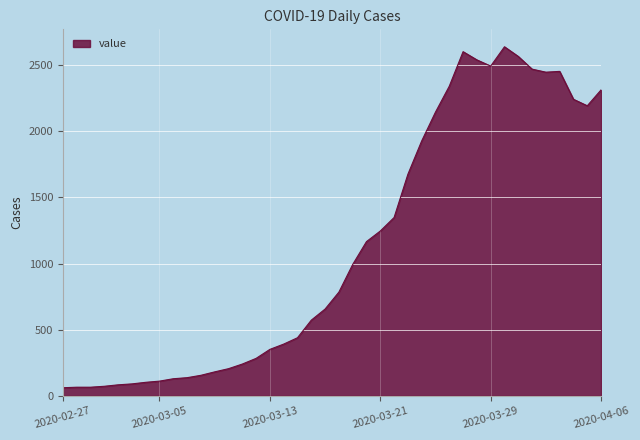

What is the difference between the maximum and second lowest values?

2574